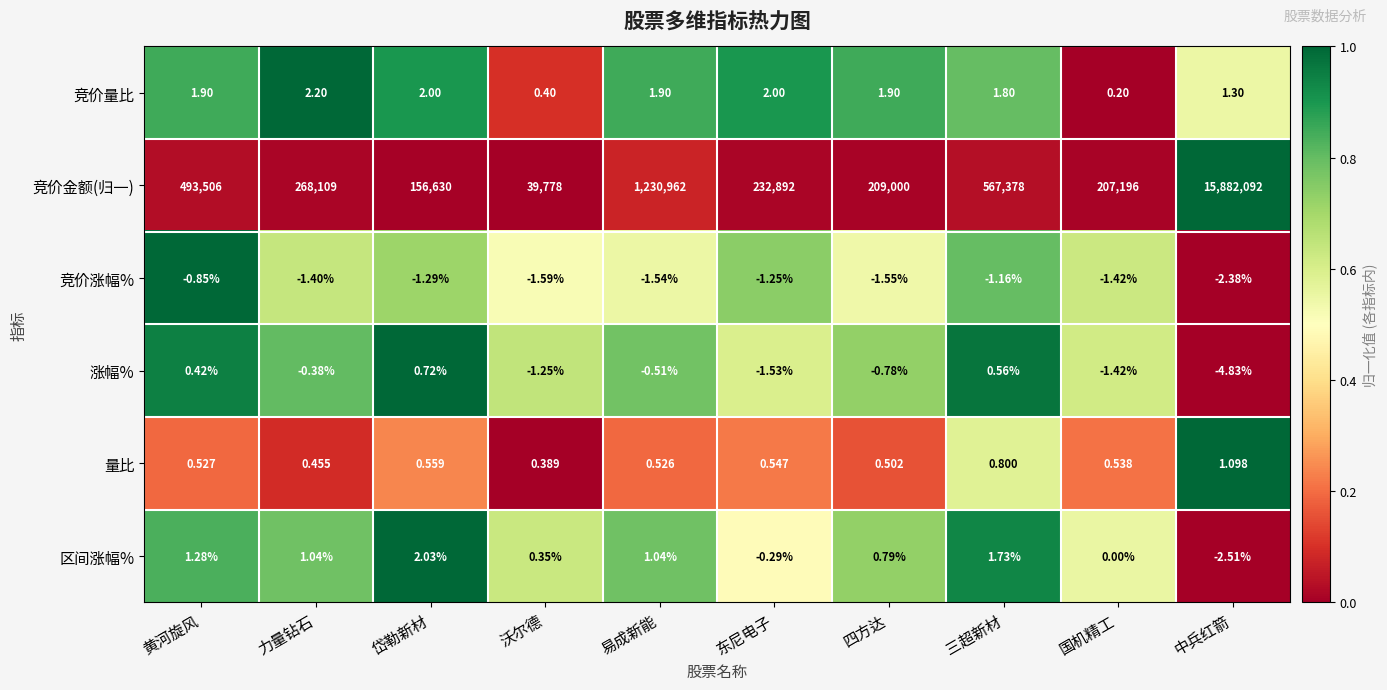

At which category does the chart reach its minimum across all series?

中兵红箭